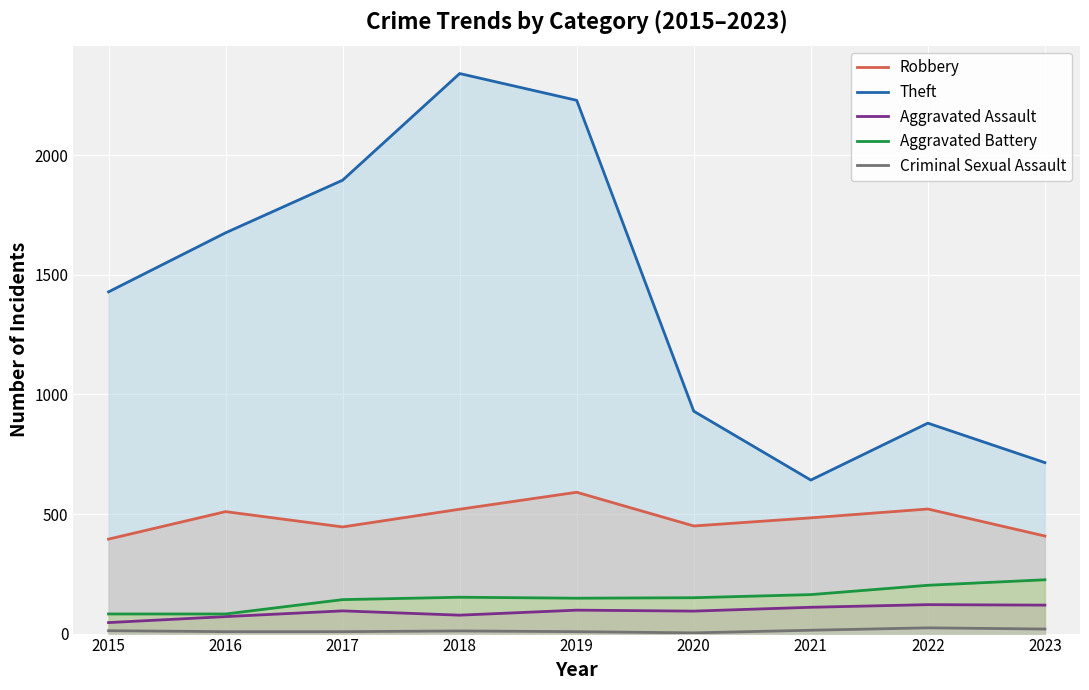

How many lines are shown in the chart?

5